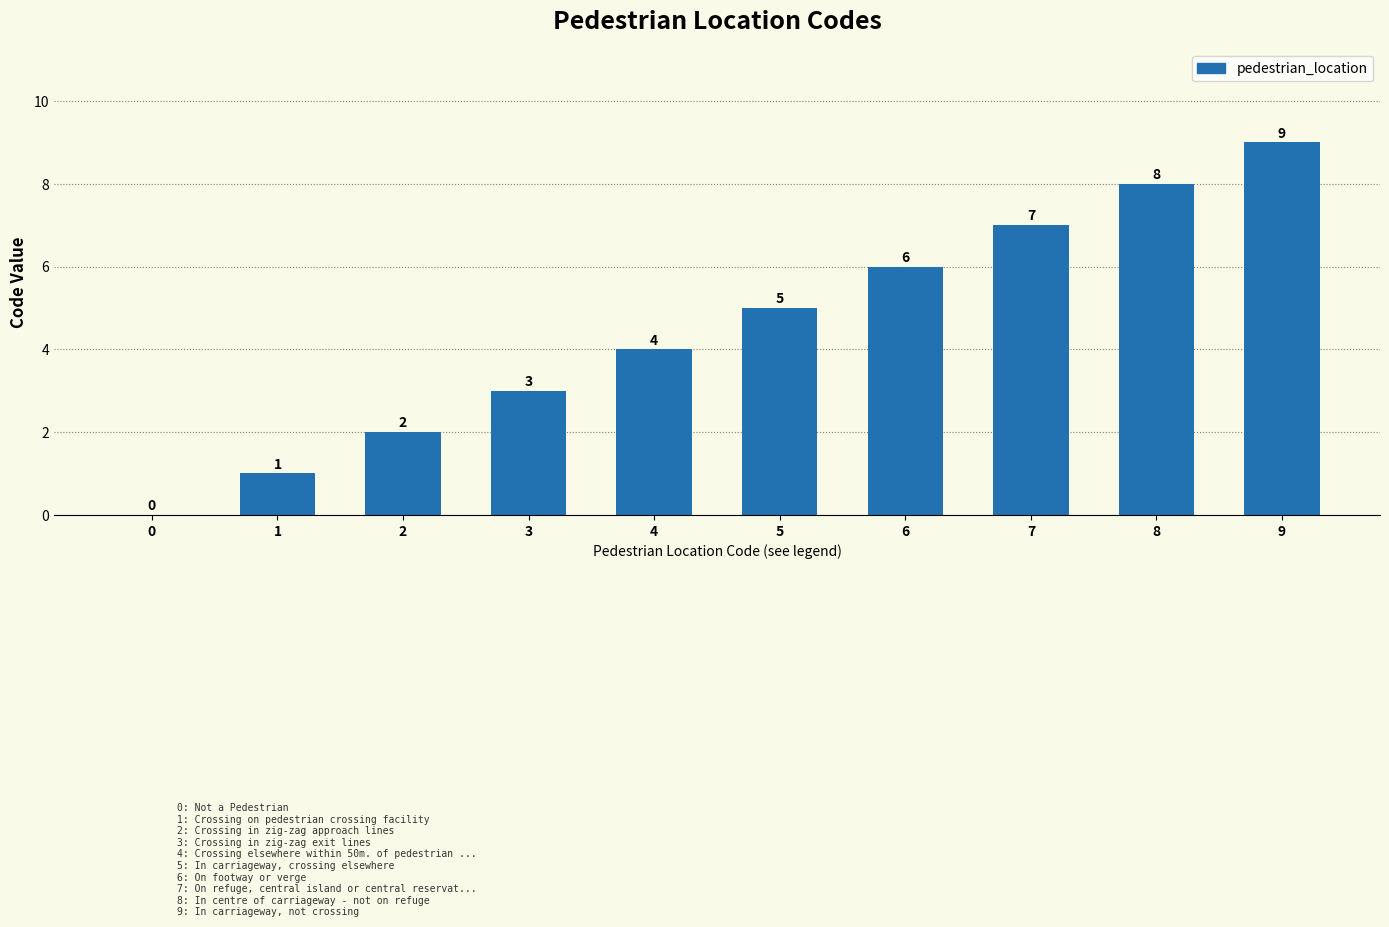

Read the value at 2.

2